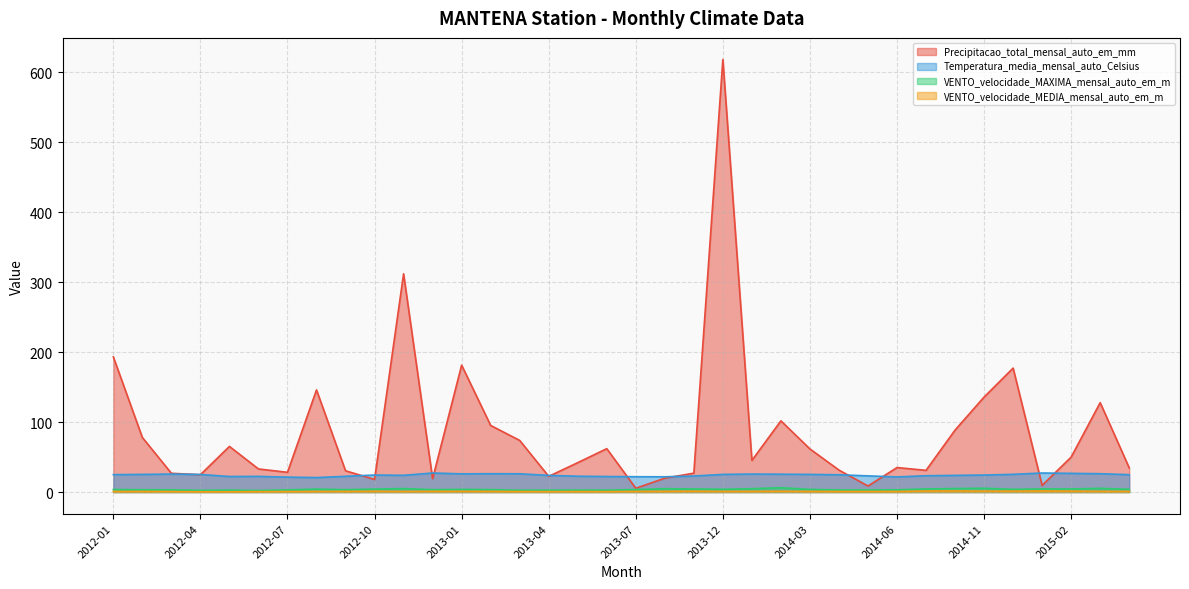

What is the difference between the maximum and minimum values in the VENTO_velocidade_MEDIA_mensal_auto_em_m series?

1.2